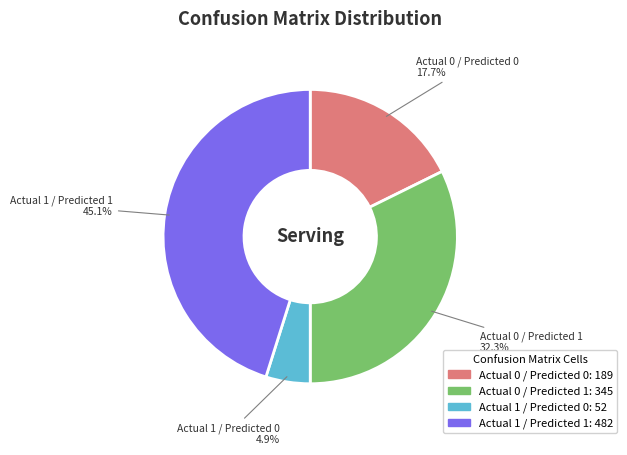

Is there a majority slice in this chart?

No